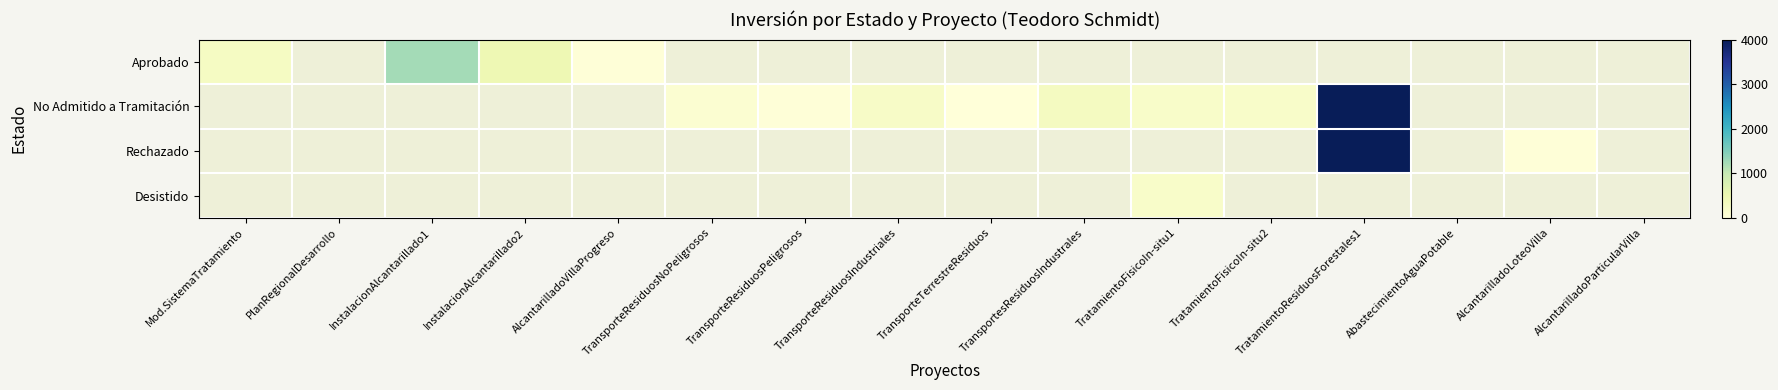

How many positive values does the Aprobado series have?

4